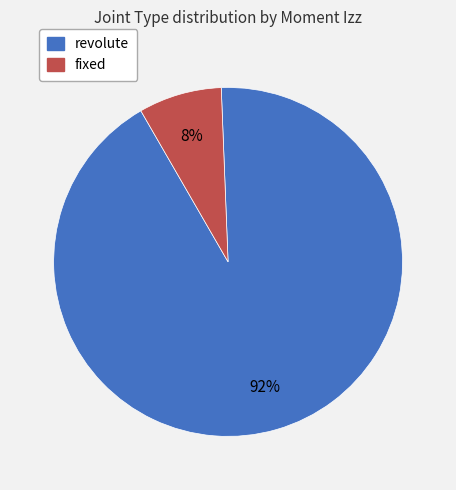

What percentage is the revolute slice, to the nearest percent?

92%